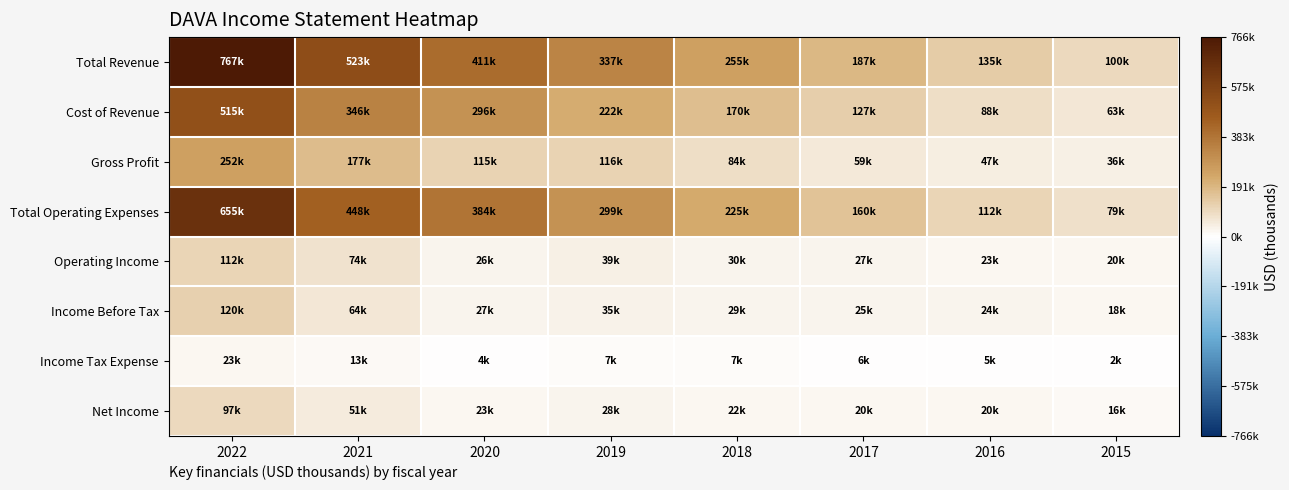

Reading left to right, extract all data points from this chart.

Total Revenue: 2022=766900	2021=522700	2020=411100	2019=337300	2018=254900	2017=186700	2016=135200	2015=99500
Cost of Revenue: 2022=515000	2021=345800	2020=296100	2019=221500	2018=170400	2017=127400	2016=87900	2015=63200
Gross Profit: 2022=251900	2021=176900	2020=114900	2019=115800	2018=84500	2017=59300	2016=47300	2015=36300
Total Operating Expenses: 2022=655200	2021=448300	2020=384500	2019=298600	2018=225100	2017=159700	2016=111900	2015=79400
Operating Income: 2022=111700	2021=74400	2020=26500	2019=38600	2018=29800	2017=27000	2016=23300	2015=20100
Income Before Tax: 2022=119900	2021=63700	2020=27400	2019=35300	2018=28900	2017=25400	2016=24400	2015=18000
Income Tax Expense: 2022=22600	2021=12800	2020=4000	2019=7100	2018=6600	2017=5700	2016=4800	2015=2000
Net Income: 2022=97300	2021=50900	2020=23400	2019=28100	2018=22200	2017=19700	2016=19600	2015=16000